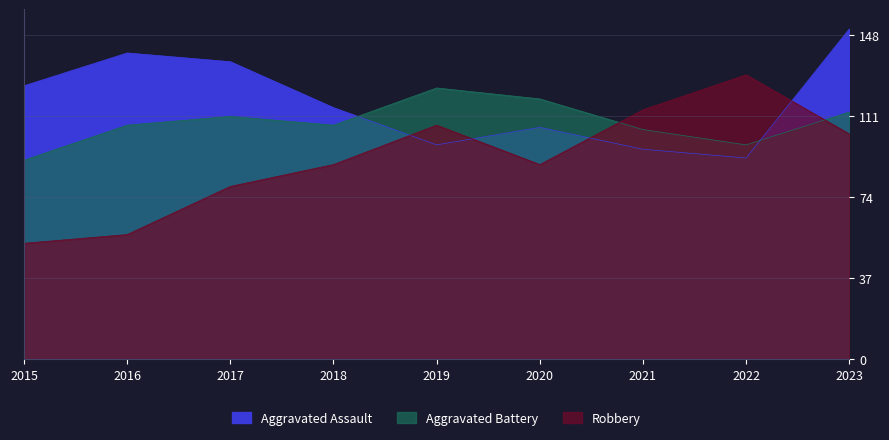

At 2018, list the series in order from smallest to largest.

Aggravated Assault, Aggravated Battery, Robbery